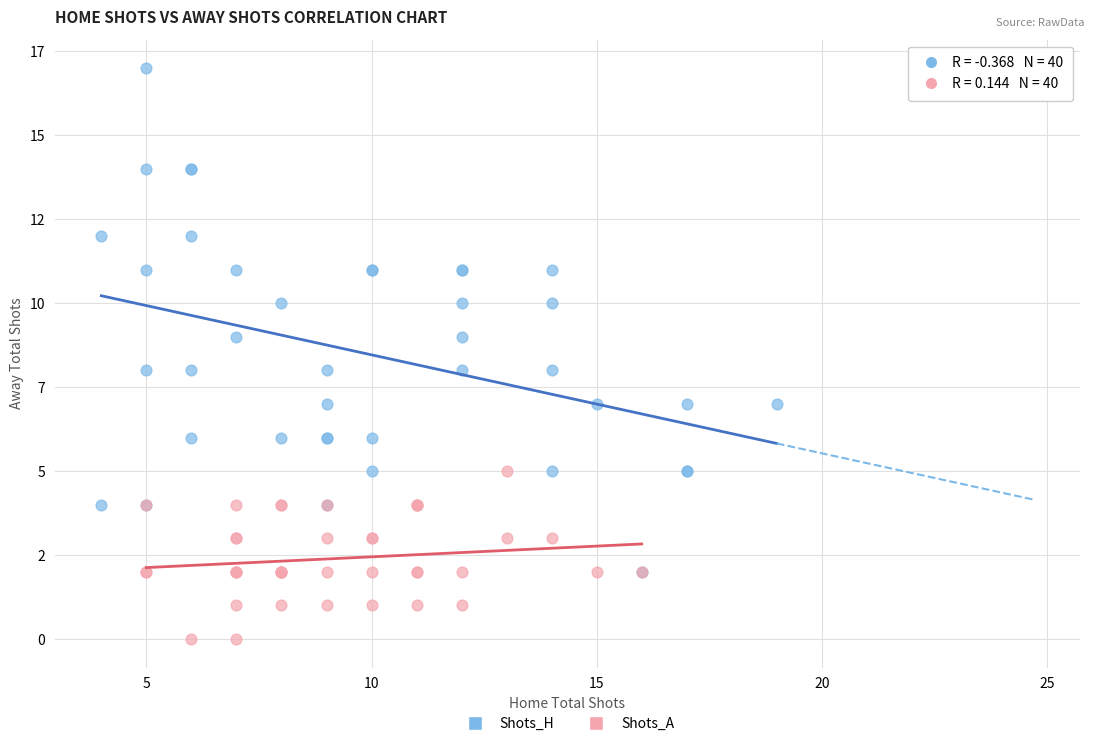

Which series has the widest spread of Y values?

Shots_H